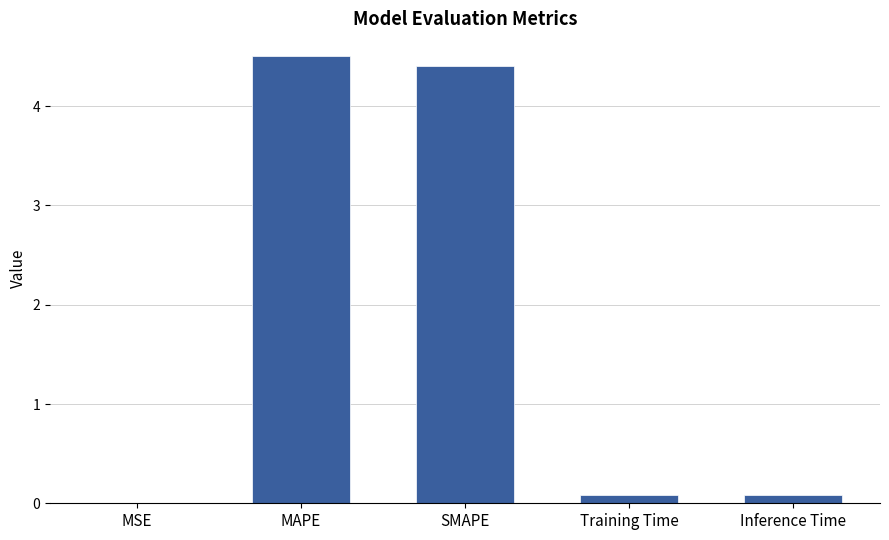

What is the greatest value displayed?

4.5